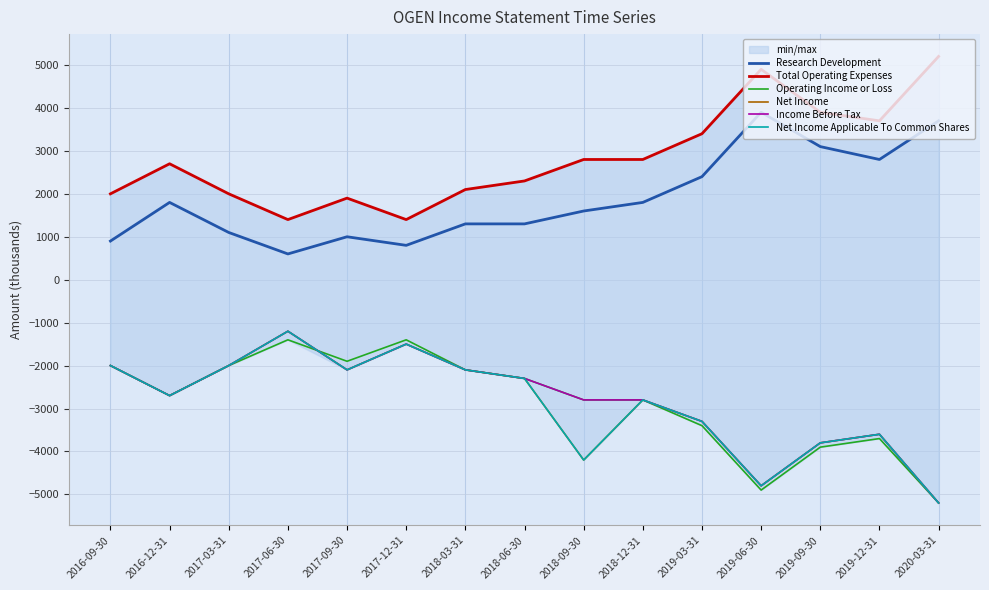

What is the sum of all Net Income values?

-43600